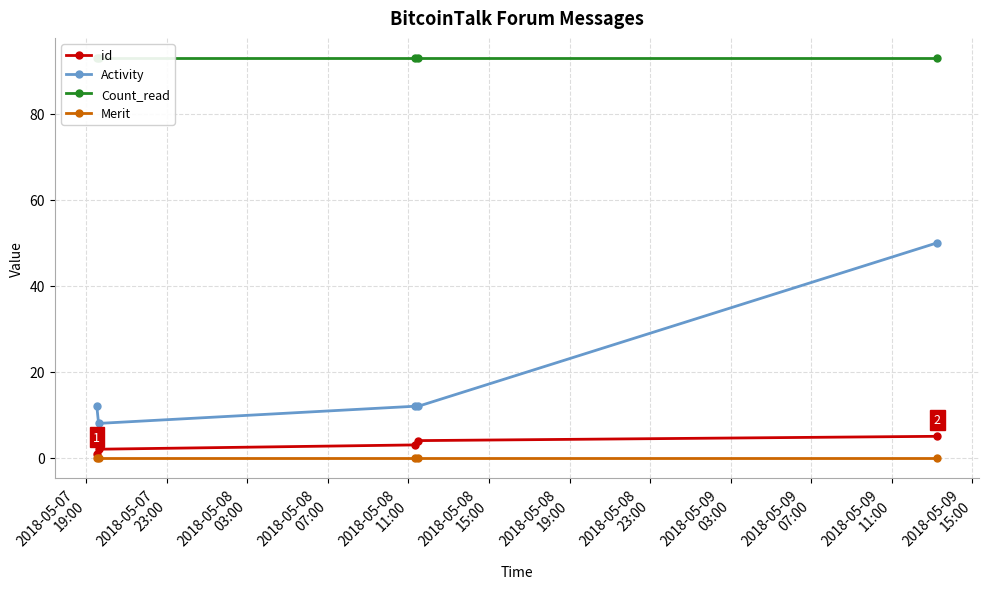

True or false: Merit and Activity intersect in this chart.

False